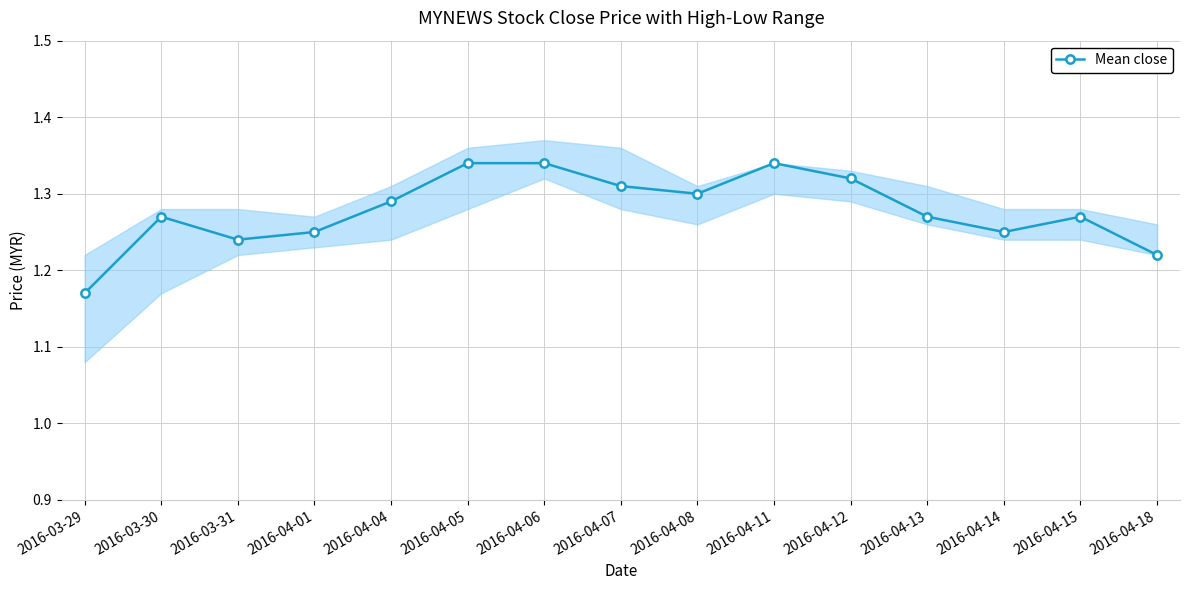

Reading left to right, what are all the values shown in this chart?

2016-03-29=1.2	2016-03-30=1.3	2016-03-31=1.2	2016-04-01=1.2	2016-04-04=1.3	2016-04-05=1.3	2016-04-06=1.3	2016-04-07=1.3	2016-04-08=1.3	2016-04-11=1.3	2016-04-12=1.3	2016-04-13=1.3	2016-04-14=1.2	2016-04-15=1.3	2016-04-18=1.2